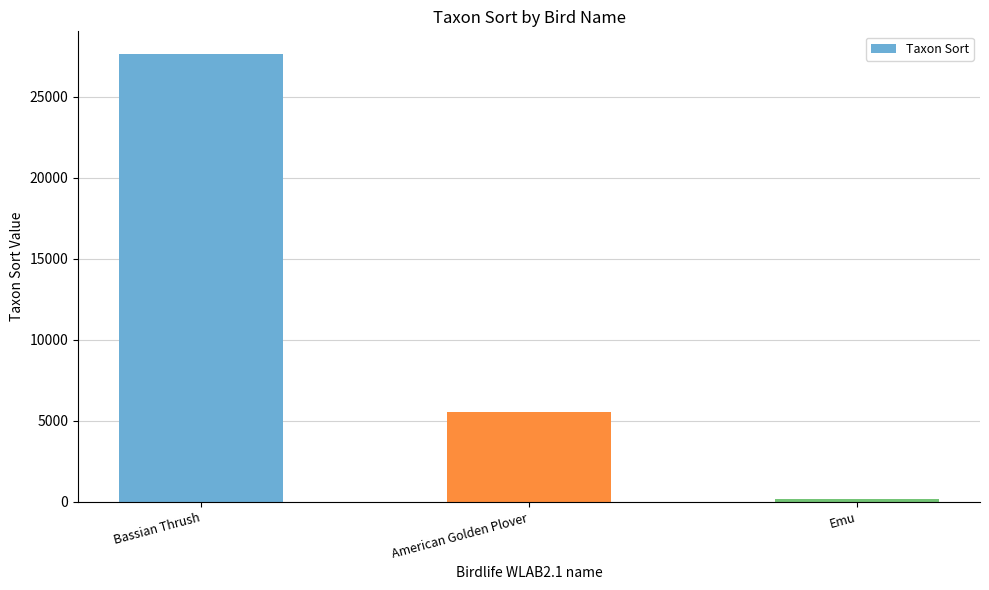

What is the smallest value displayed?

200